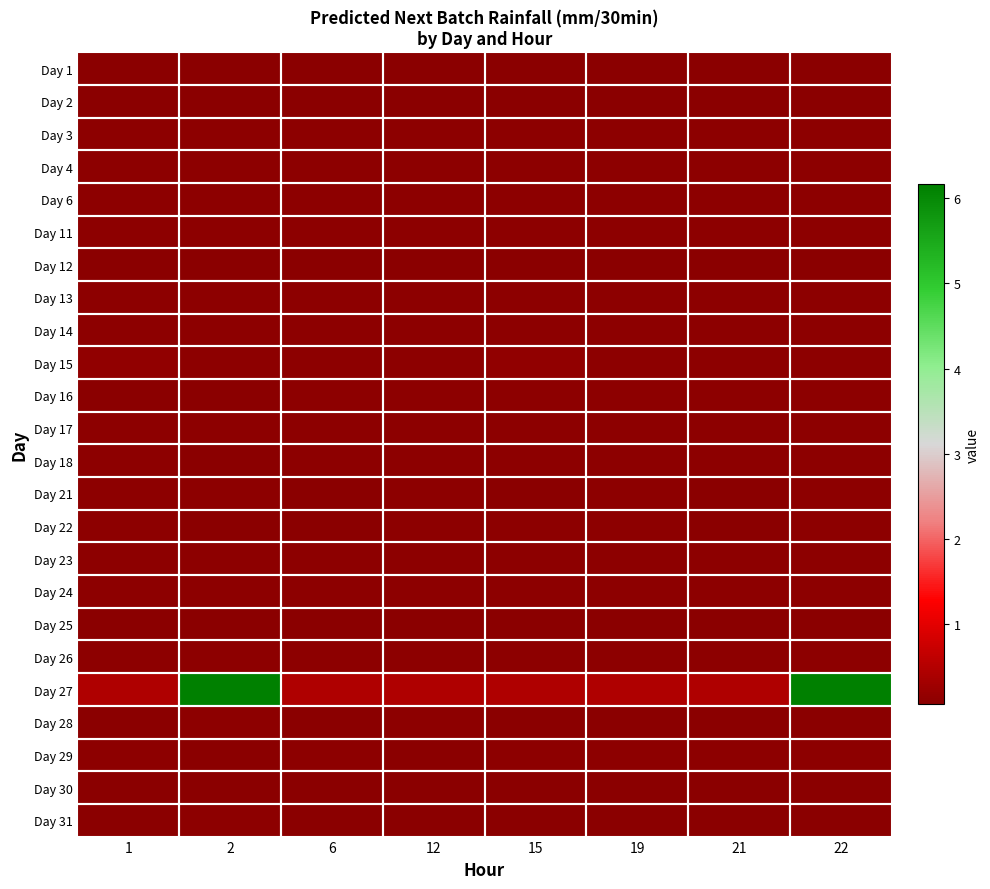

Reading right to left, transcribe all the data shown in this chart.

Day 1: 22=0.1	21=0.1	19=0.1	15=0.1	12=0.1	6=0.1	2=0.1	1=0.1
Day 2: 22=0.1	21=0.1	19=0.1	15=0.1	12=0.1	6=0.1	2=0.1	1=0.1
Day 3: 22=0.1	21=0.1	19=0.1	15=0.1	12=0.1	6=0.1	2=0.1	1=0.1
Day 4: 22=0.1	21=0.1	19=0.1	15=0.1	12=0.1	6=0.1	2=0.1	1=0.1
Day 6: 22=0.1	21=0.1	19=0.1	15=0.1	12=0.1	6=0.1	2=0.1	1=0.1
Day 11: 22=0.1	21=0.1	19=0.1	15=0.1	12=0.1	6=0.1	2=0.1	1=0.1
Day 12: 22=0.1	21=0.1	19=0.1	15=0.1	12=0.1	6=0.1	2=0.1	1=0.1
Day 13: 22=0.1	21=0.1	19=0.1	15=0.1	12=0.1	6=0.1	2=0.1	1=0.1
Day 14: 22=0.1	21=0.1	19=0.1	15=0.1	12=0.1	6=0.1	2=0.1	1=0.1
Day 15: 22=0.1	21=0.1	19=0.1	15=0.2	12=0.1	6=0.1	2=0.1	1=0.2
Day 16: 22=0.1	21=0.1	19=0.1	15=0.1	12=0.1	6=0.1	2=0.1	1=0.1
Day 17: 22=0.1	21=0.1	19=0.1	15=0.1	12=0.1	6=0.1	2=0.1	1=0.1
Day 18: 22=0.1	21=0.1	19=0.1	15=0.1	12=0.1	6=0.1	2=0.1	1=0.1
Day 21: 22=0.1	21=0.1	19=0.1	15=0.1	12=0.1	6=0.1	2=0.1	1=0.1
Day 22: 22=0.1	21=0.1	19=0.1	15=0.1	12=0.1	6=0.1	2=0.1	1=0.1
Day 23: 22=0.1	21=0.1	19=0.1	15=0.1	12=0.1	6=0.1	2=0.1	1=0.1
Day 24: 22=0.1	21=0.1	19=0.1	15=0.1	12=0.1	6=0.1	2=0.1	1=0.1
Day 25: 22=0.1	21=0.1	19=0.1	15=0.1	12=0.1	6=0.1	2=0.1	1=0.1
Day 26: 22=0.1	21=0.1	19=0.1	15=0.1	12=0.1	6=0.1	2=0.1	1=0.1
Day 27: 22=6.2	21=0.5	19=0.5	15=0.5	12=0.5	6=0.5	2=6.2	1=0.5
Day 28: 22=0.1	21=0.1	19=0.1	15=0.1	12=0.1	6=0.1	2=0.1	1=0.1
Day 29: 22=0.1	21=0.1	19=0.1	15=0.1	12=0.1	6=0.1	2=0.1	1=0.1
Day 30: 22=0.1	21=0.1	19=0.1	15=0.1	12=0.1	6=0.1	2=0.1	1=0.1
Day 31: 22=0.1	21=0.1	19=0.1	15=0.1	12=0.1	6=0.1	2=0.1	1=0.1